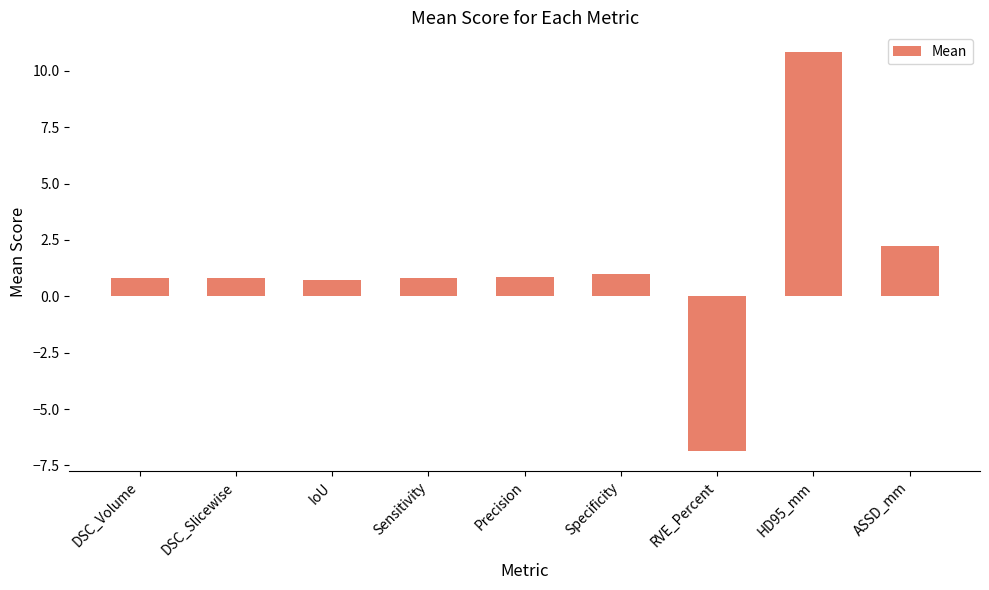

Read the value at Sensitivity.

0.8